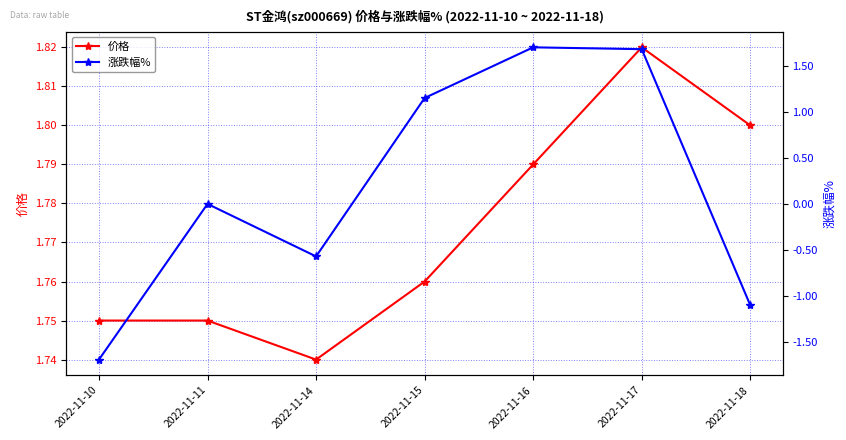

What is the total value across all series at 2022-11-14?

1.2